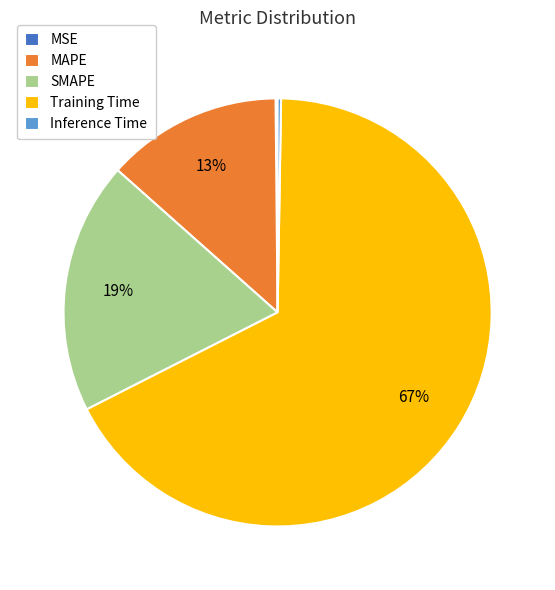

To the nearest percent, what is the average slice percentage?

20%